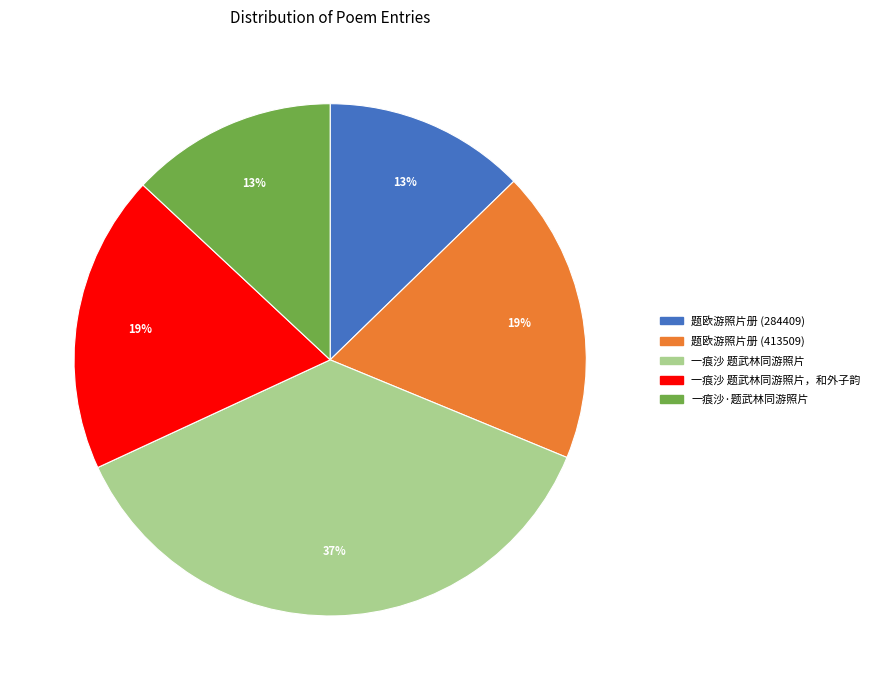

To the nearest percent, what is the average slice percentage?

20%